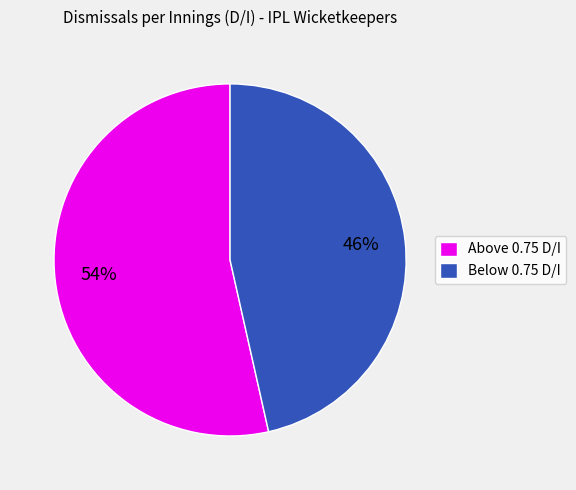

To the nearest percent, what portion does Above 0.75 D/I represent?

54%